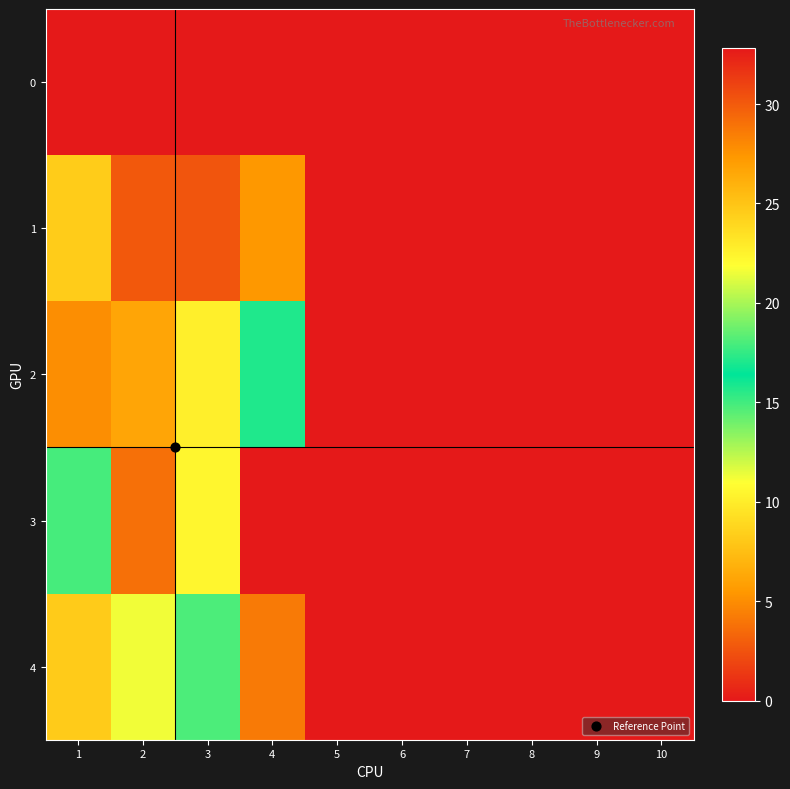

At which category does the chart reach its peak across all series?

4